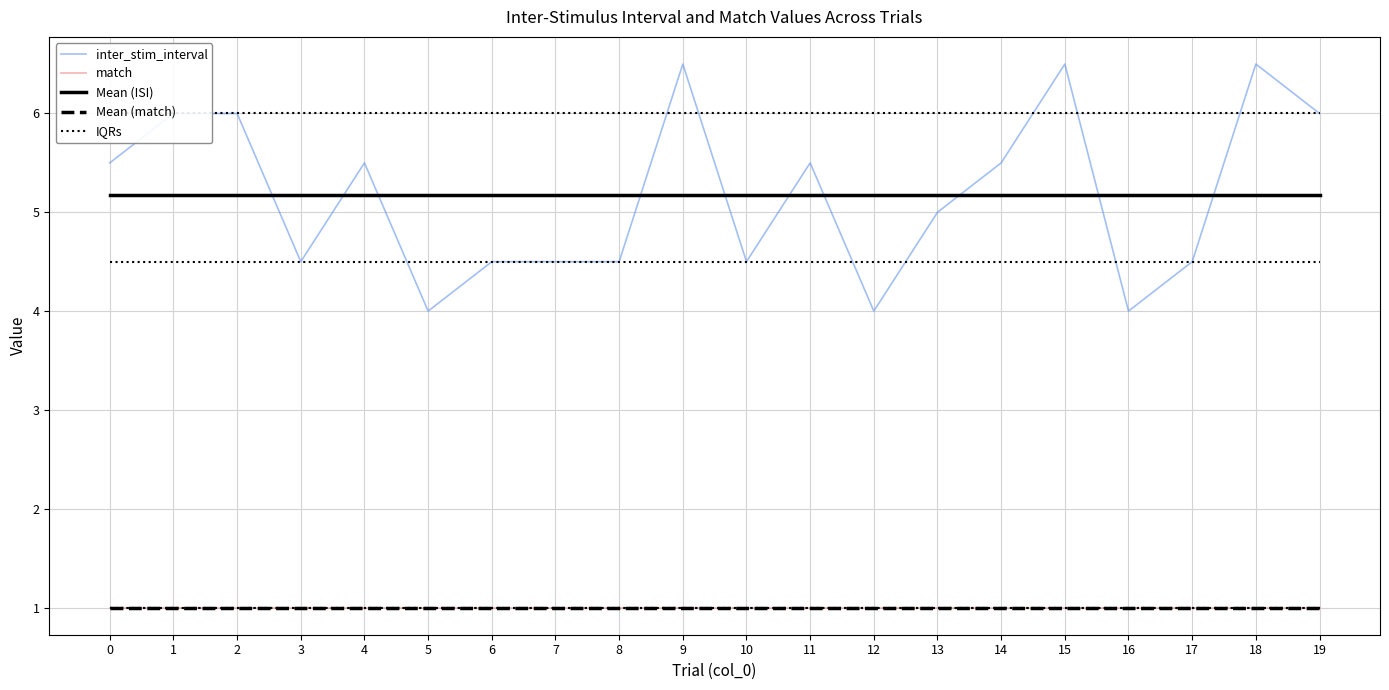

Which series ends up on top after the final intersection of Mean (ISI) and inter_stim_interval?

inter_stim_interval